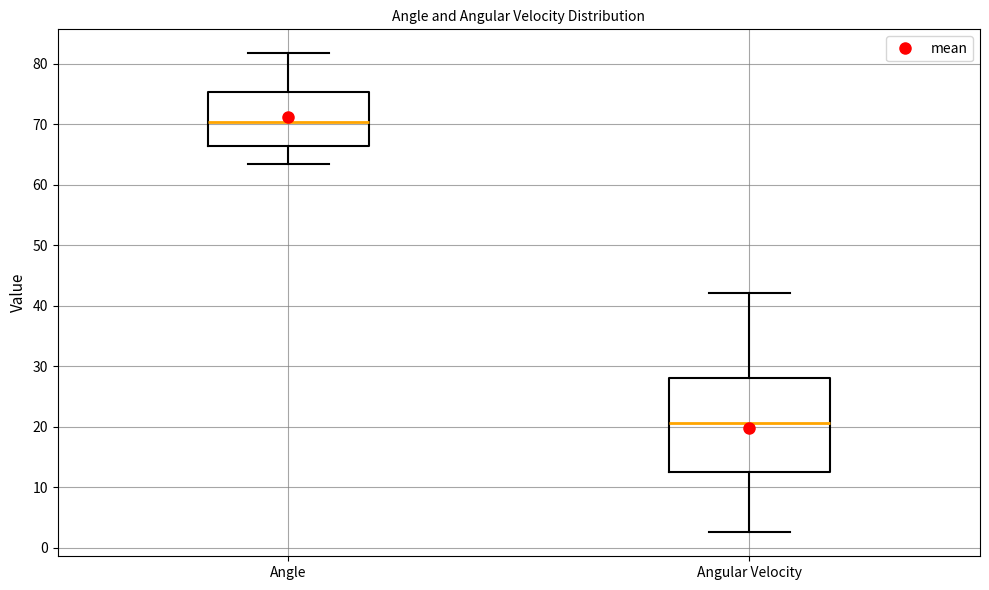

Comparing the boxes themselves (not the whiskers), which one is the tallest?

Angular Velocity